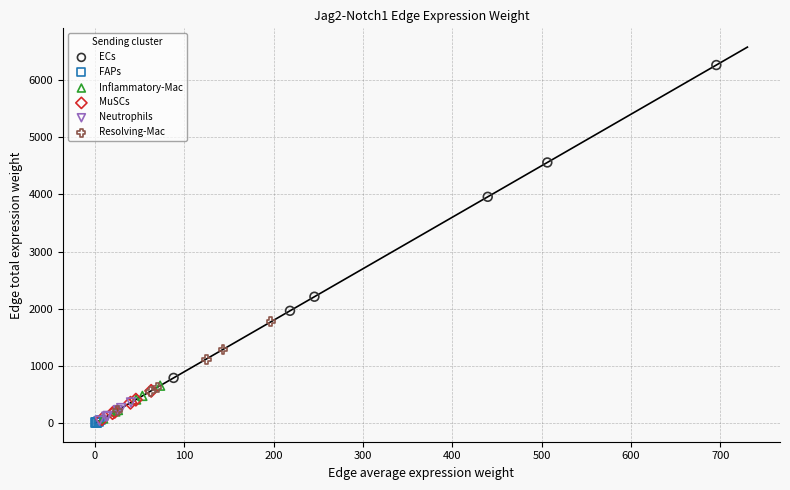

Which series contains the highest Y value?

ECs